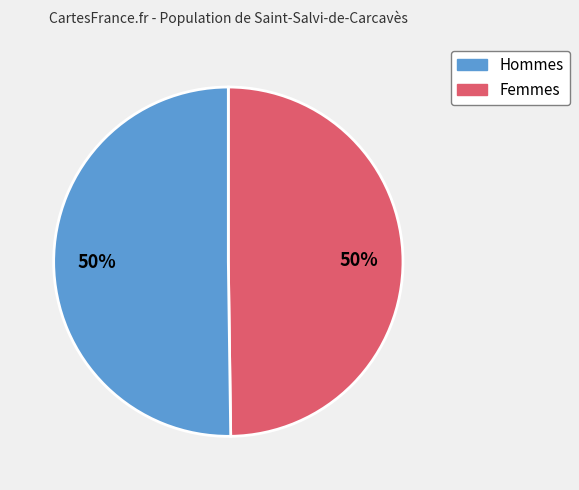

Count the number of slices in the pie.

2